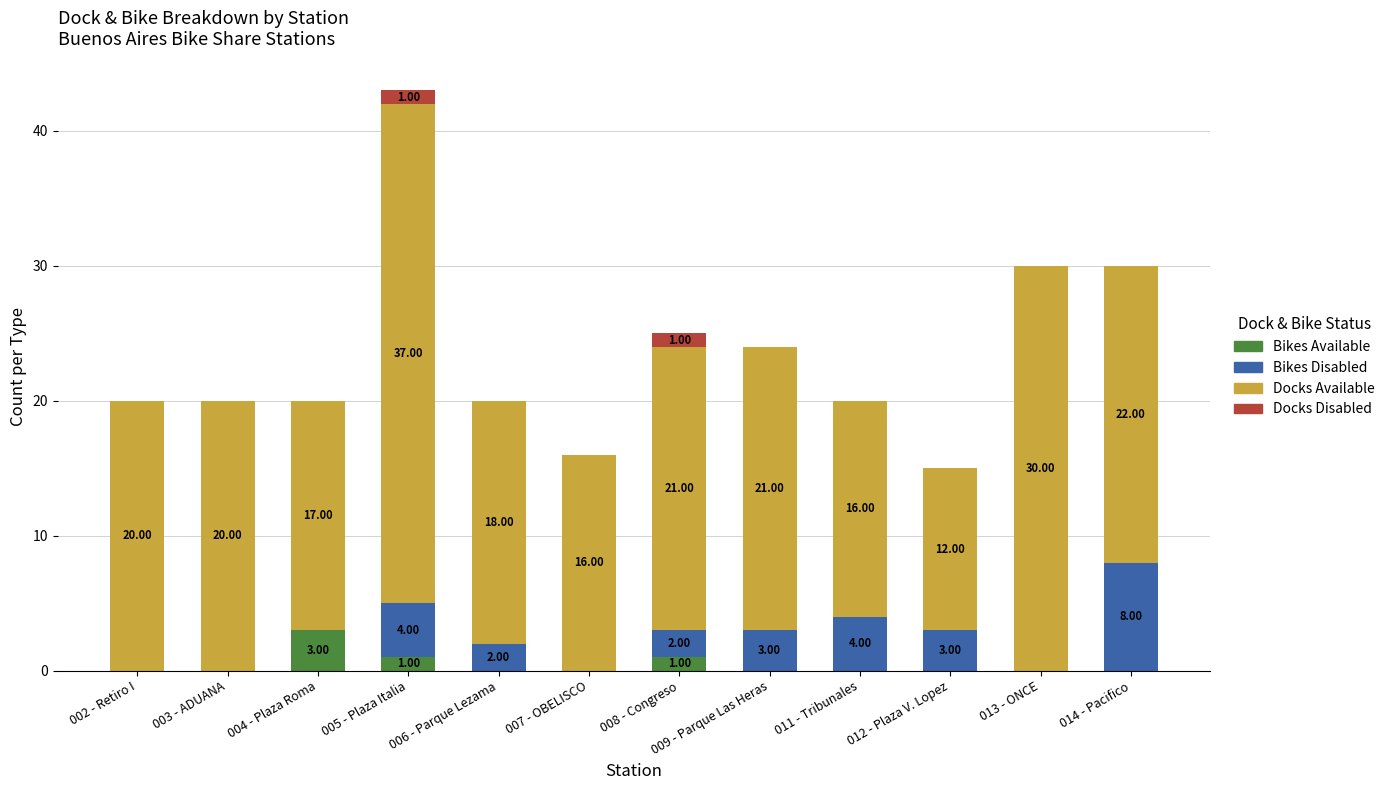

At which category is the sum across all series the highest?

005 - Plaza Italia